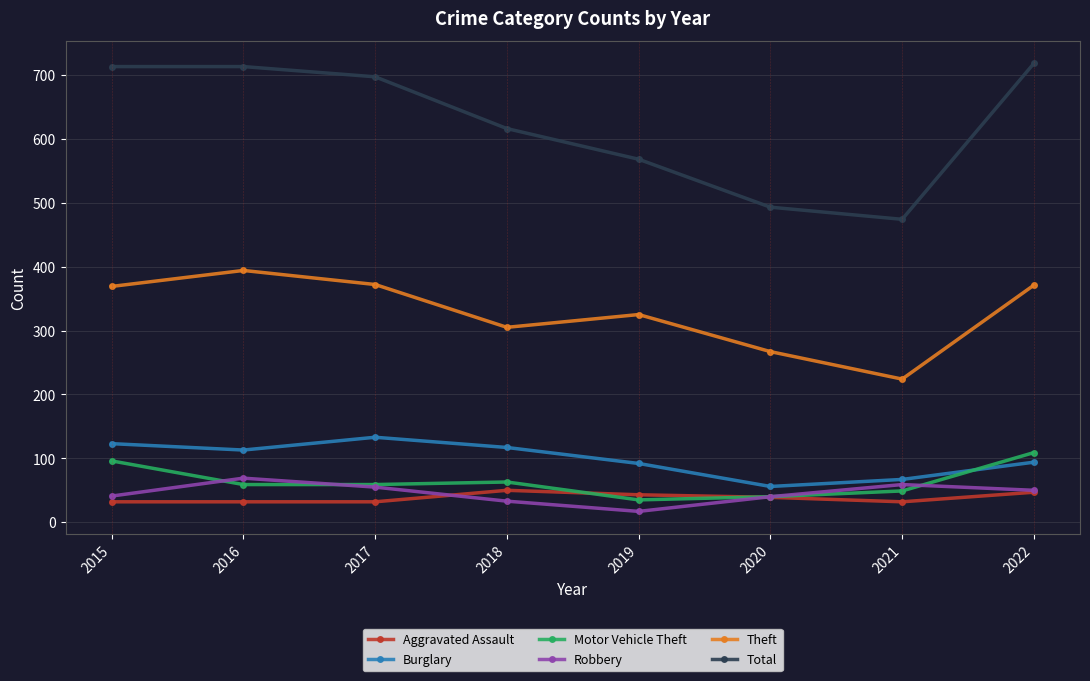

What value does the Aggravated Assault series have at 2020, to the nearest 10?

40